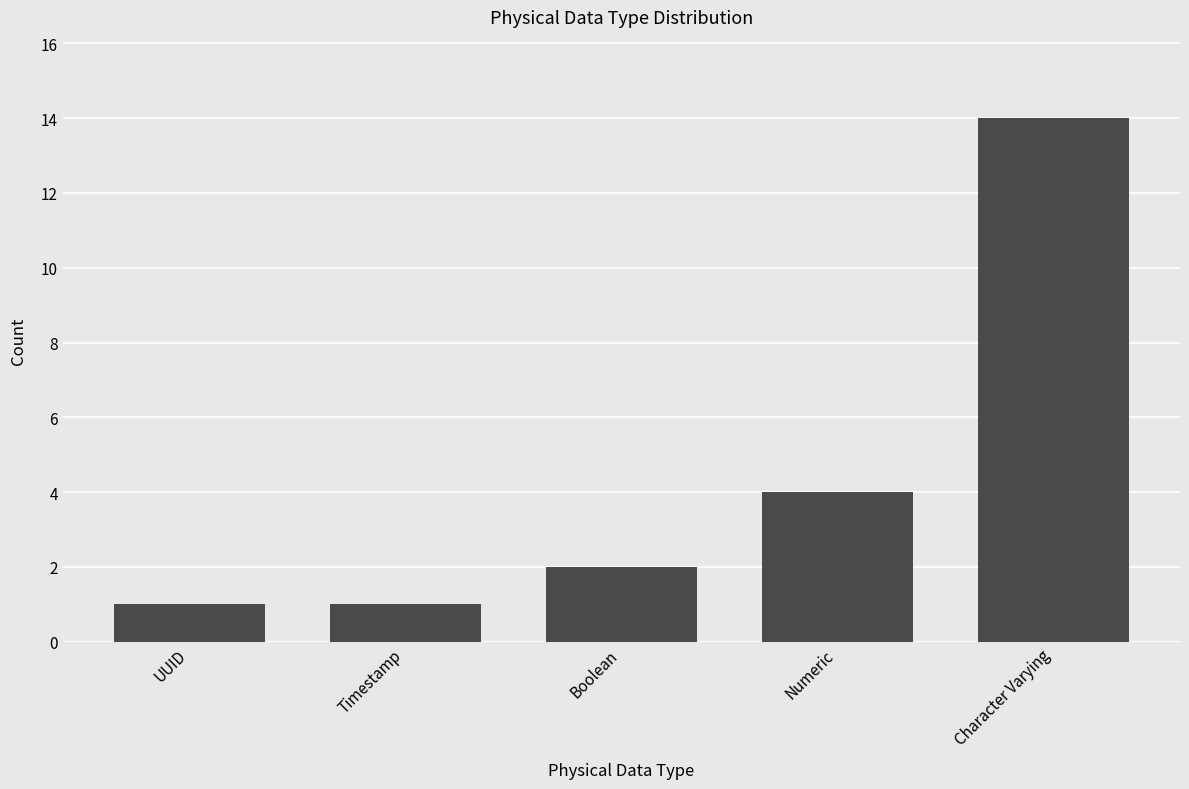

Reading left to right, transcribe all the data shown in this chart.

1	1	2	4	14